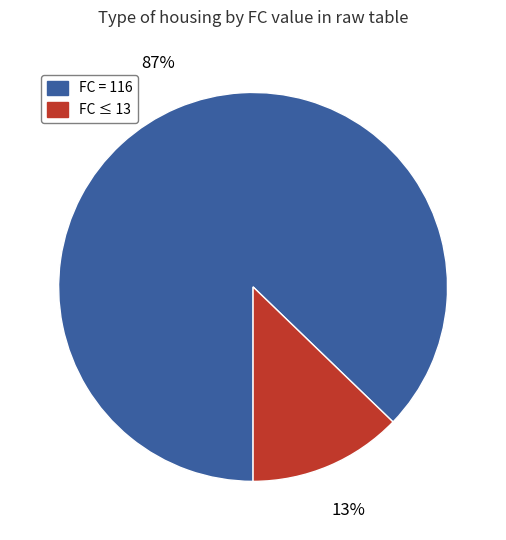

Between FC ≤ 13 and FC = 116, which is larger?

FC = 116